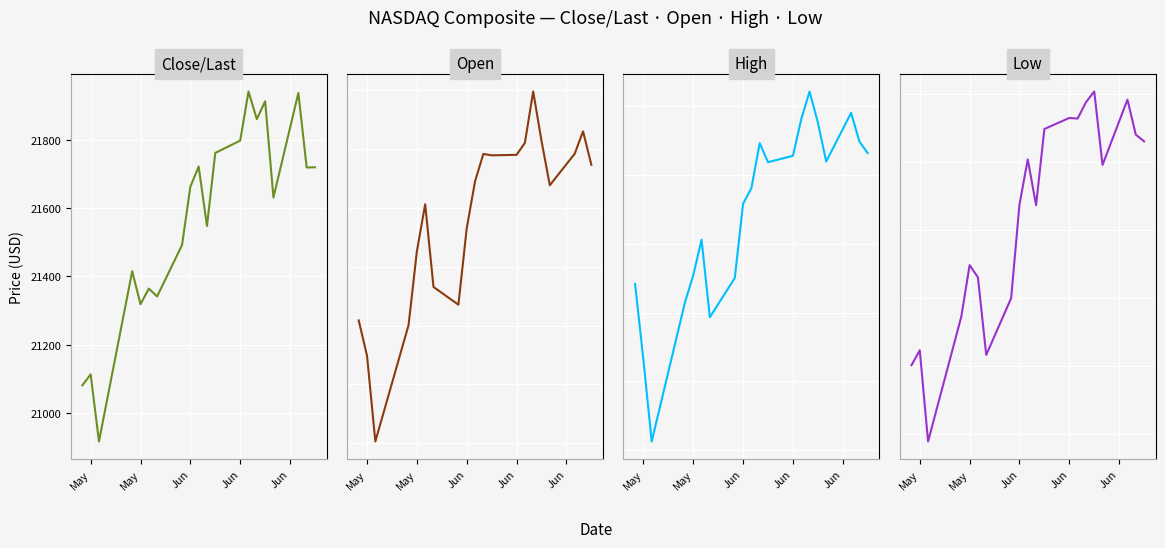

The value of High at May is 21508.1. True or false?

True